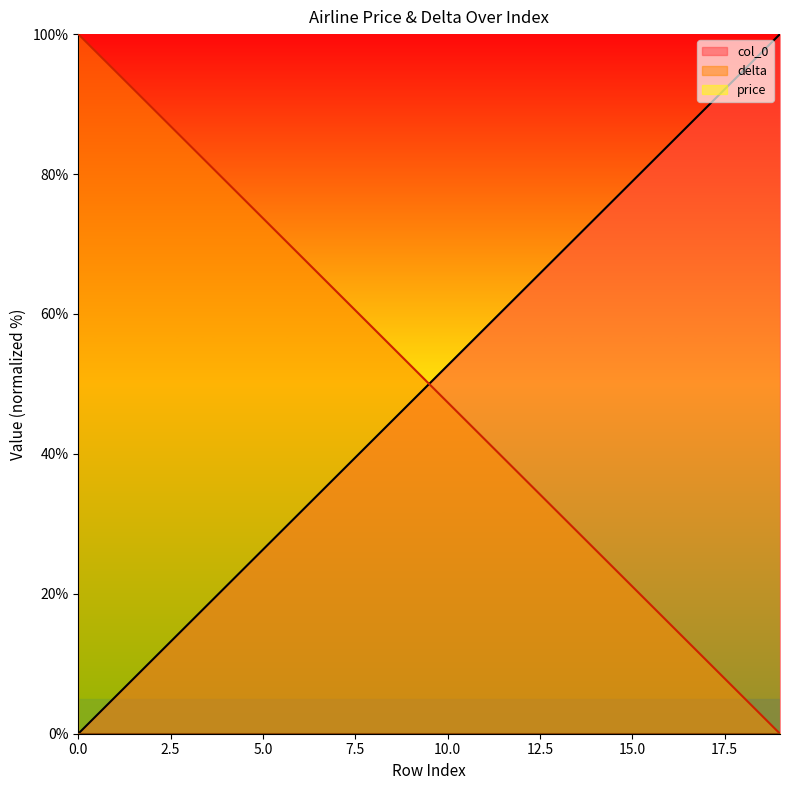

Reading left to right, what are all the values shown in this chart?

delta: 0.0	5.3	10.5	15.8	21.1	26.3	31.6	36.8	42.1	47.4	52.6	57.9	63.2	68.4	73.7	78.9	84.2	89.5	94.7	100.0
col_0: 100.0	94.7	89.5	84.2	78.9	73.7	68.4	63.2	57.9	52.6	47.4	42.1	36.8	31.6	26.3	21.1	15.8	10.5	5.3	0.0